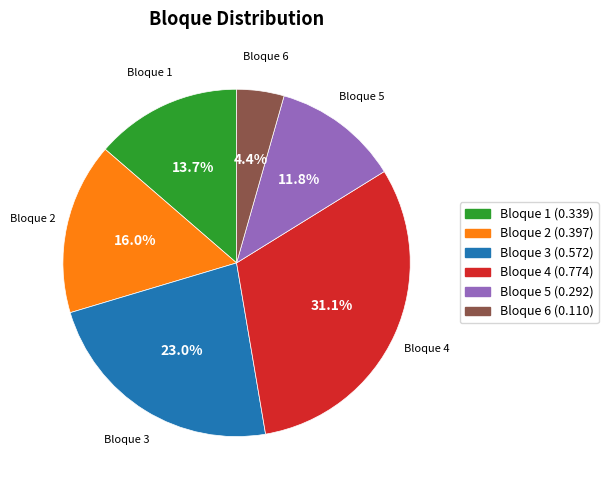

How many segments does this pie chart have?

6